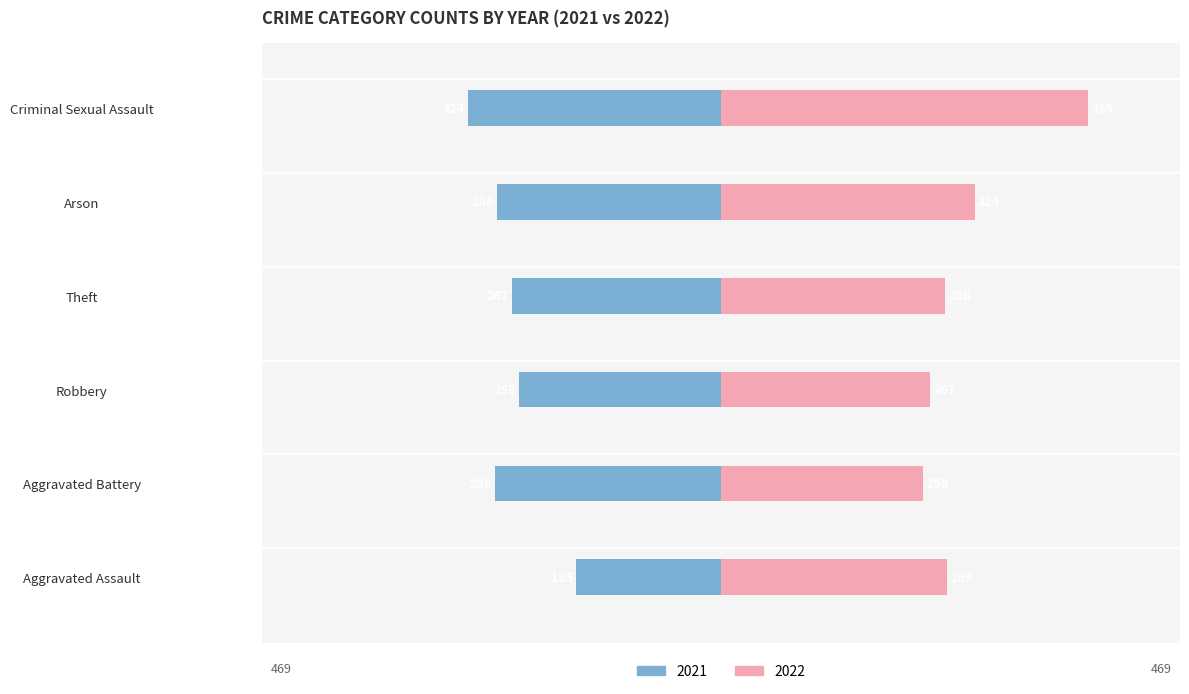

What is the difference between the highest and lowest values at Arson?

610